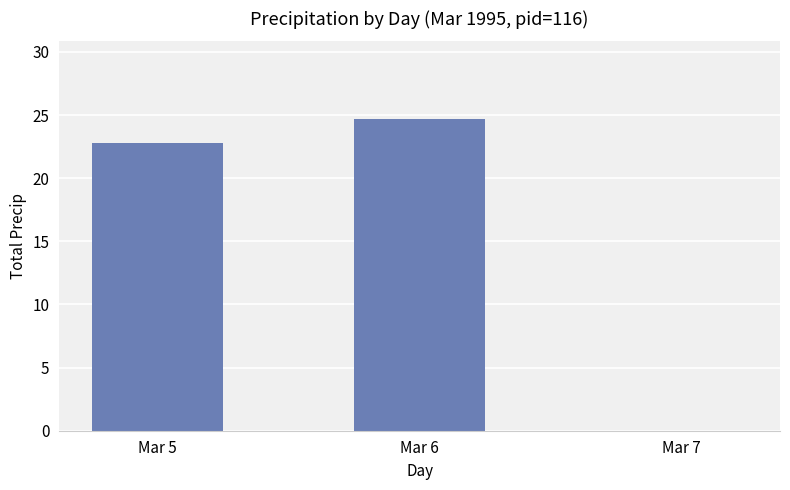

Reading left to right, extract all data points from this chart.

Mar 5=22.8	Mar 6=24.7	Mar 7=0.0